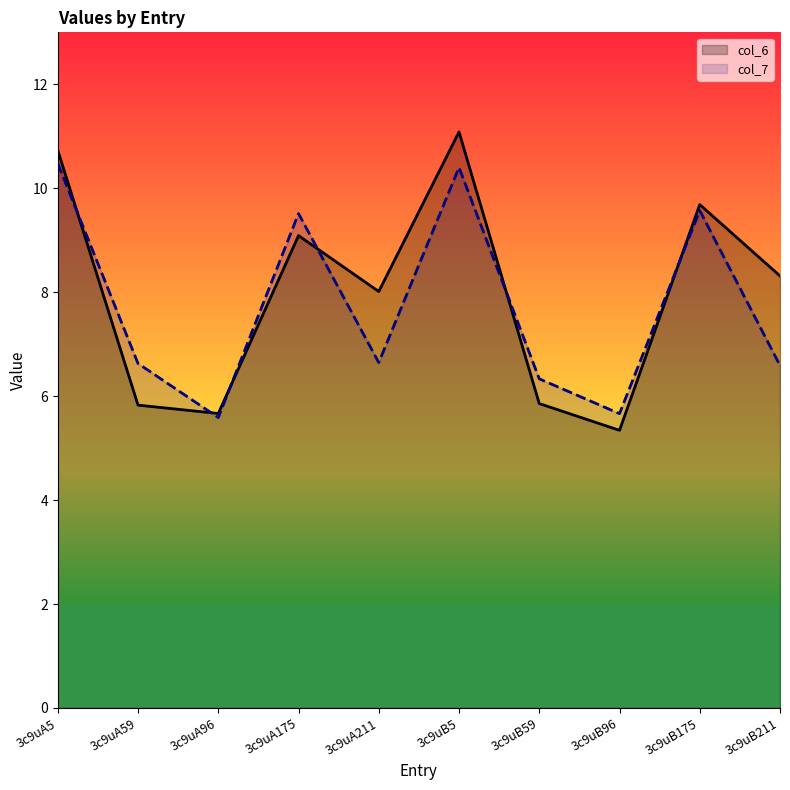

Between 3c9uB59 and 3c9uA175, which is larger?

3c9uA175